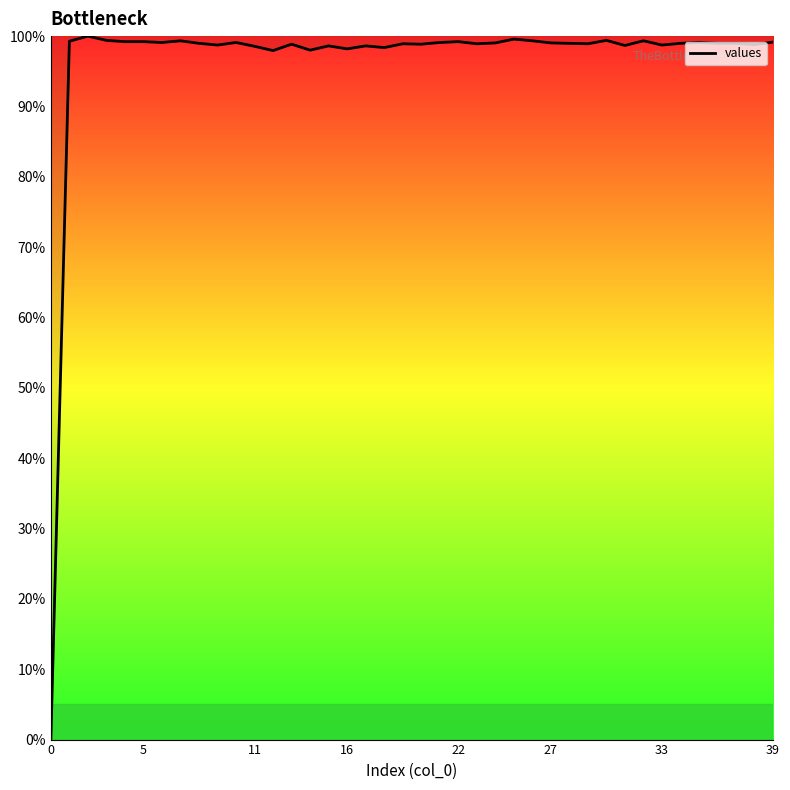

How many lines are shown in the chart?

1